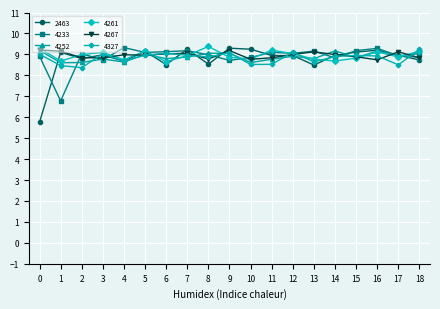

What is the minimum value shown in the chart?

5.8